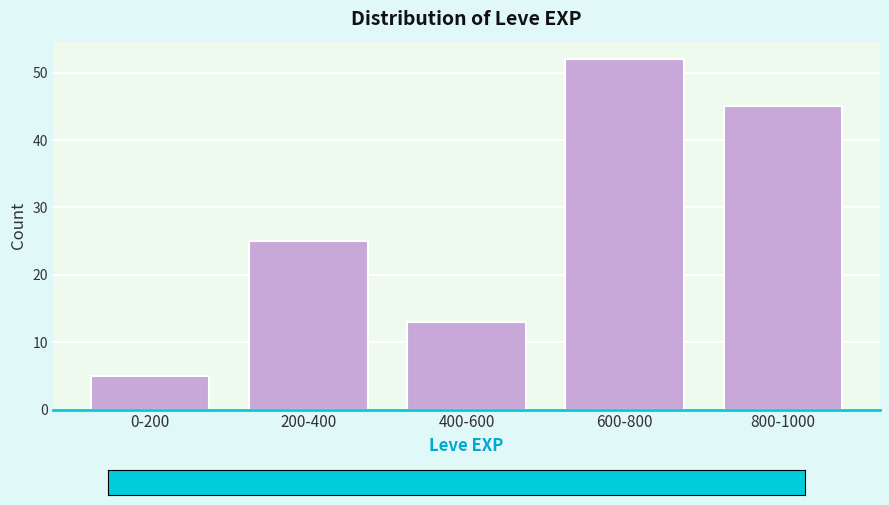

Reading left to right, transcribe all the data shown in this chart.

5	25	13	52	45